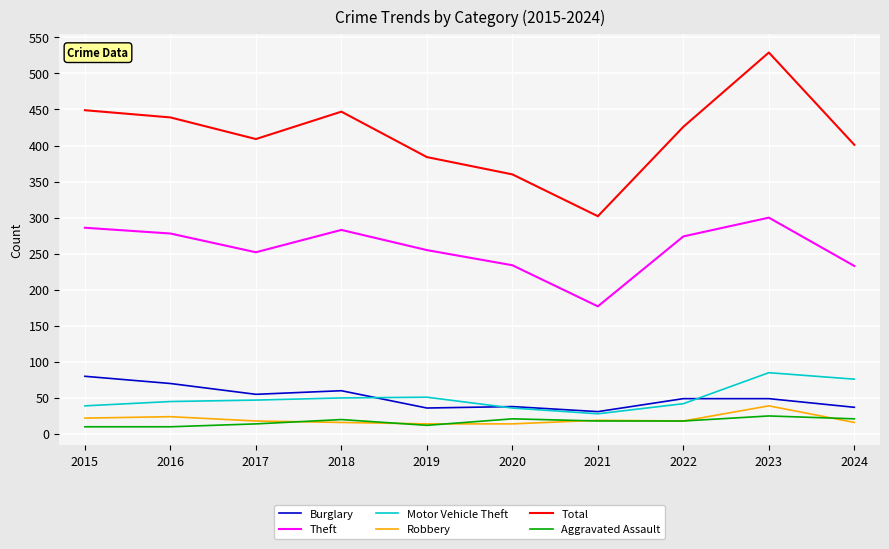

What is the sum of the Burglary values at 2020 and 2019?

74